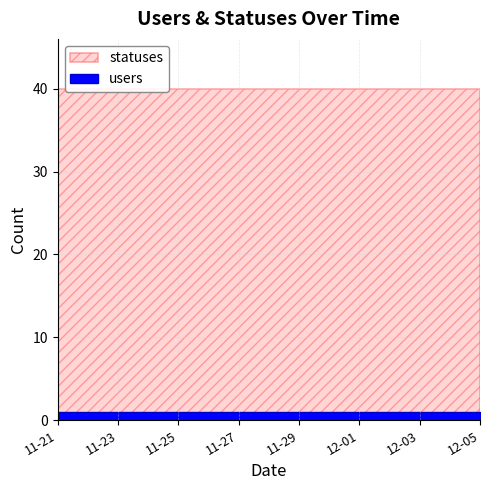

What is the spread (max minus min) of values at 2022-11-27?

39